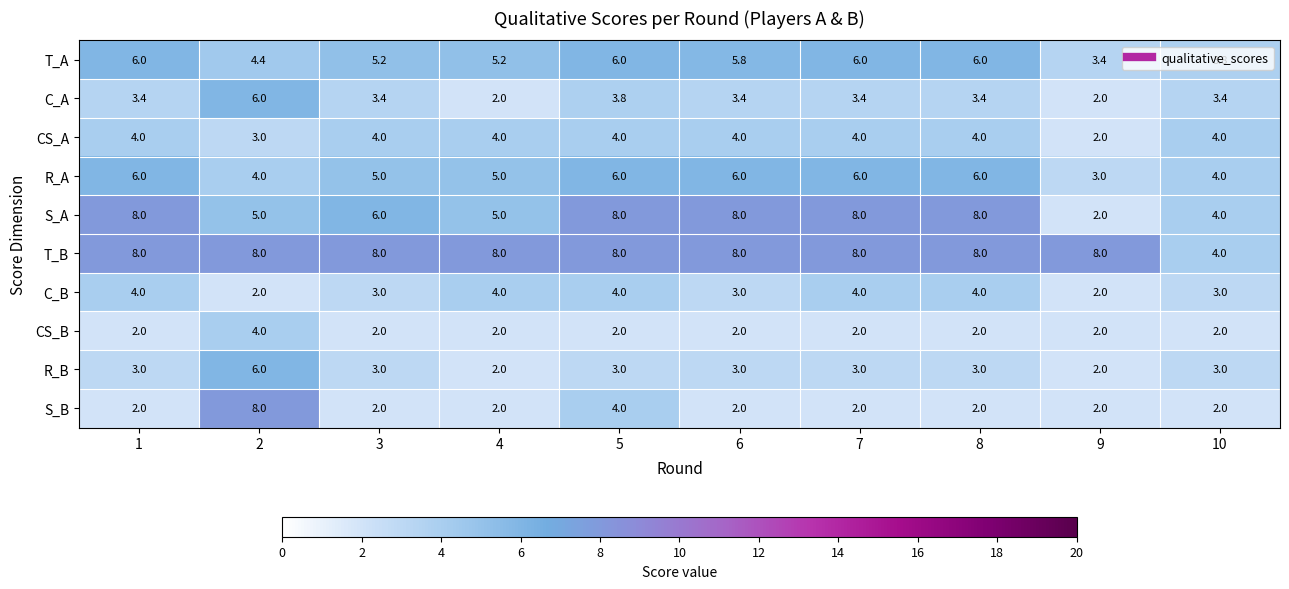

What is the sum of the S_A values at 4 and 3?

11.0